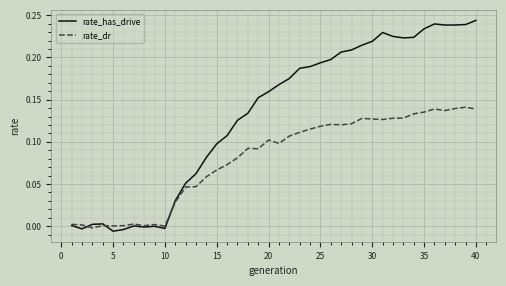

Which series has the largest total across all categories?

rate_has_drive